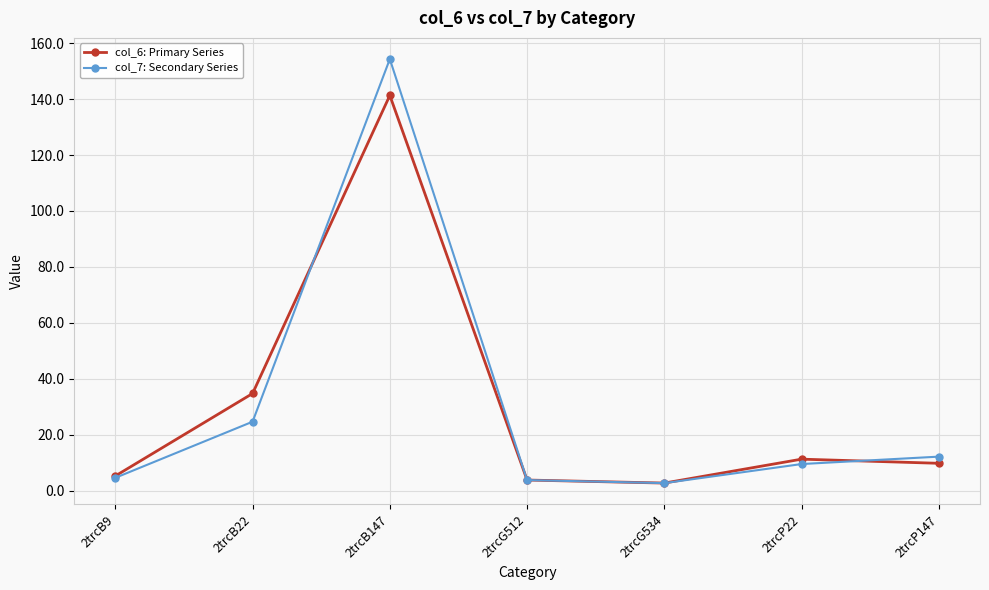

At which category is the sum across all series the highest?

2trcB147